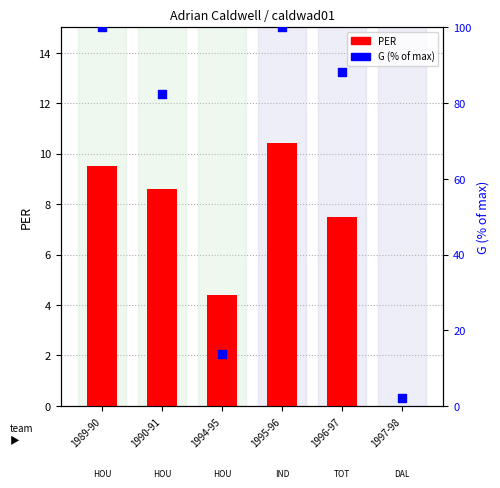

What are all the series names shown in the legend?

PER, G (% of max)